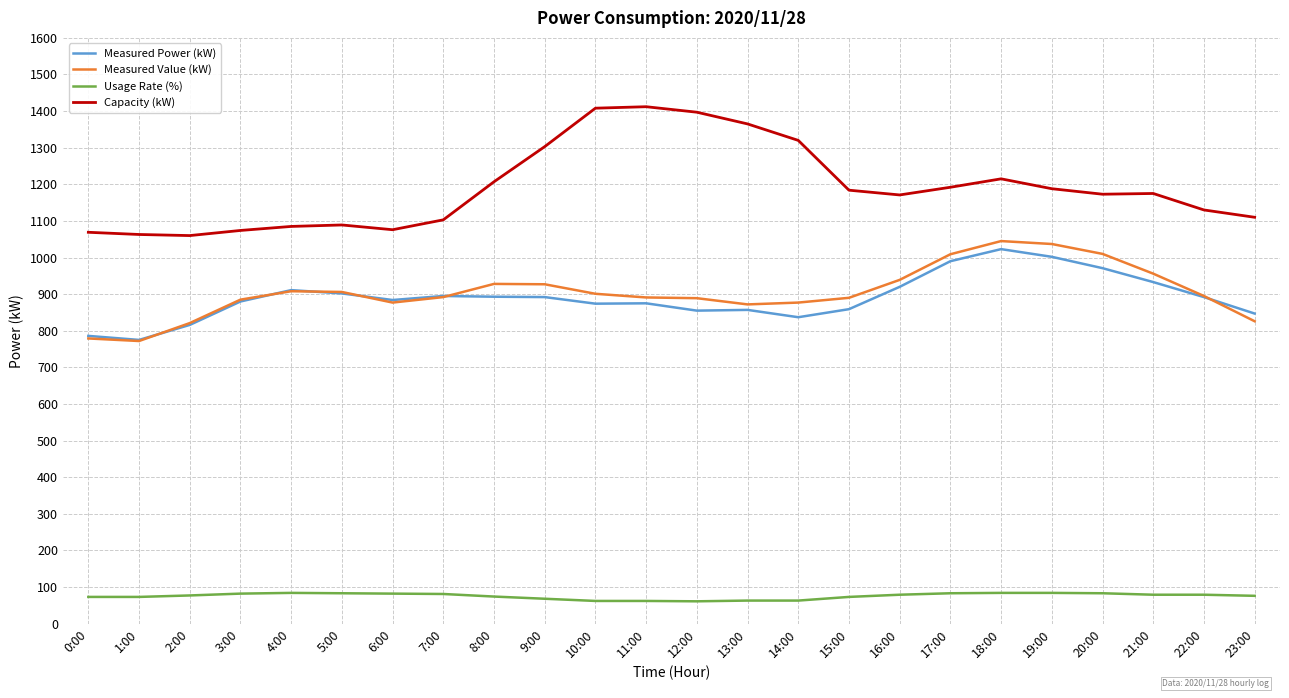

At how many categories does at least one series exceed 900?

24